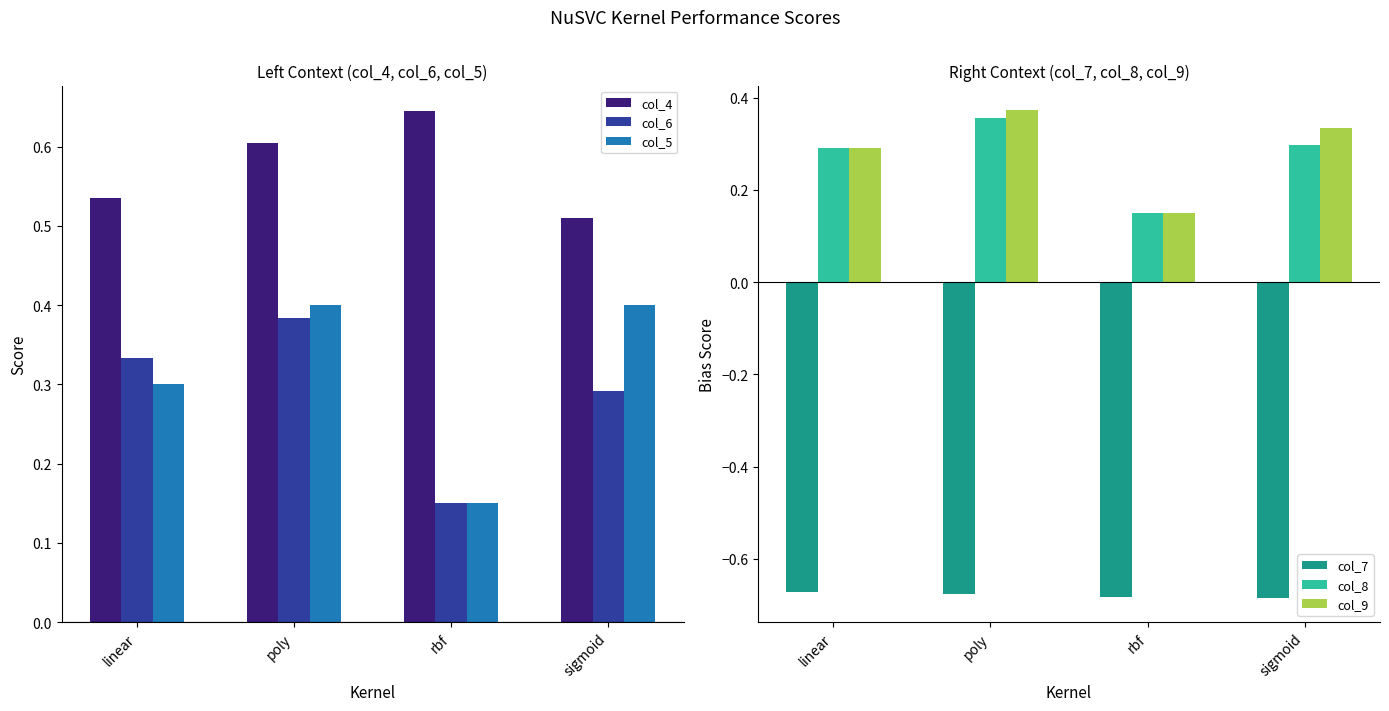

The value of col_4 at poly is 0.4. True or false?

False